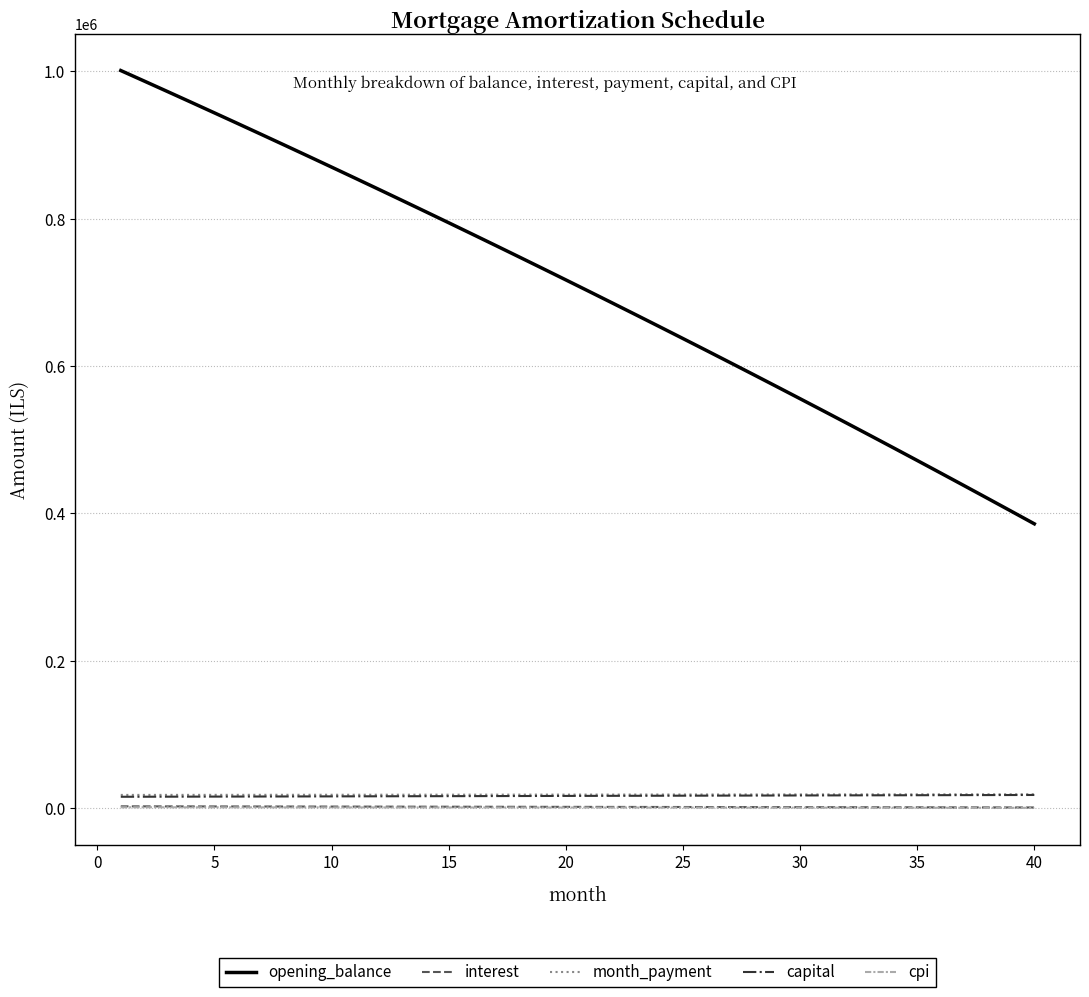

What are all the series names shown in the legend?

opening_balance, interest, month_payment, capital, cpi